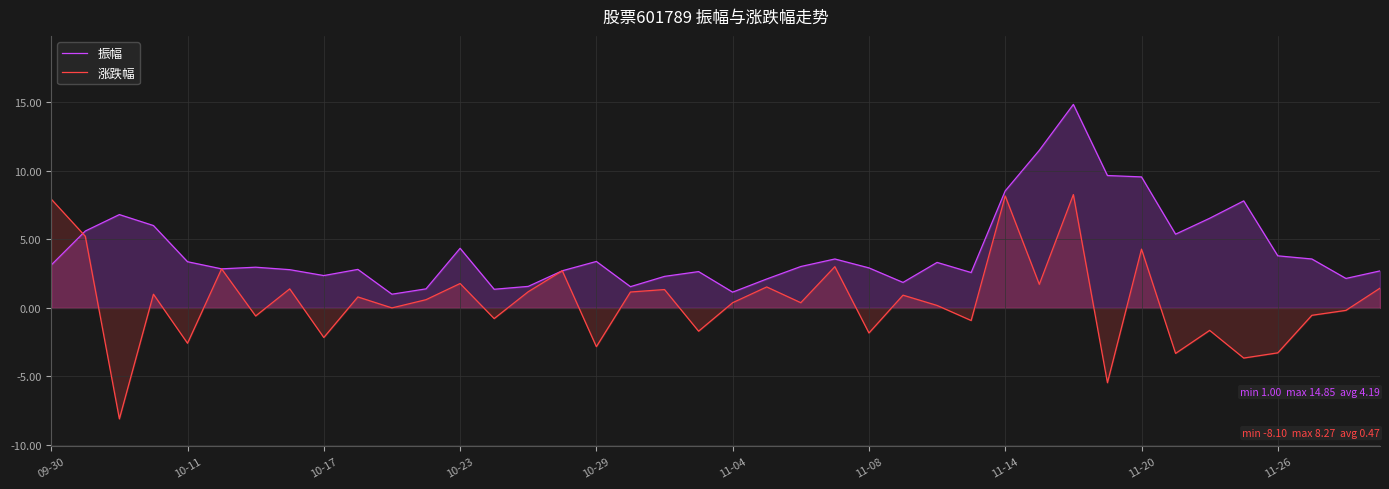

What is the average value of the 振幅 series?

4.2